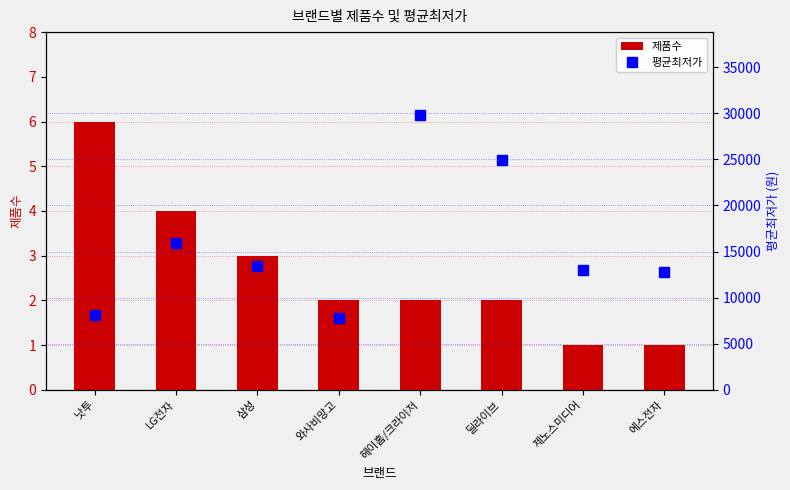

What is the sum of all 제품수 values?

21